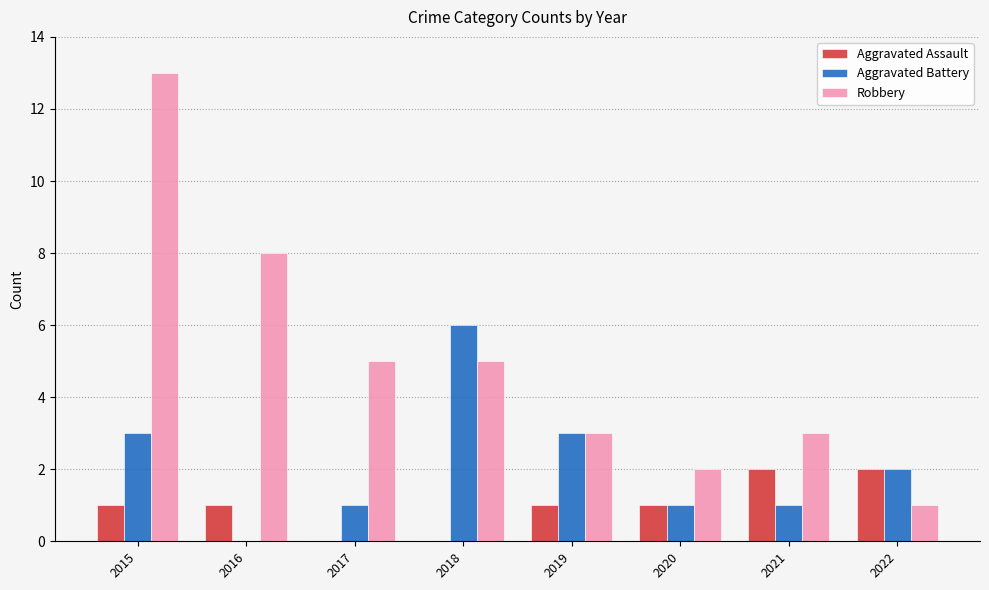

How many groups of bars are there?

8